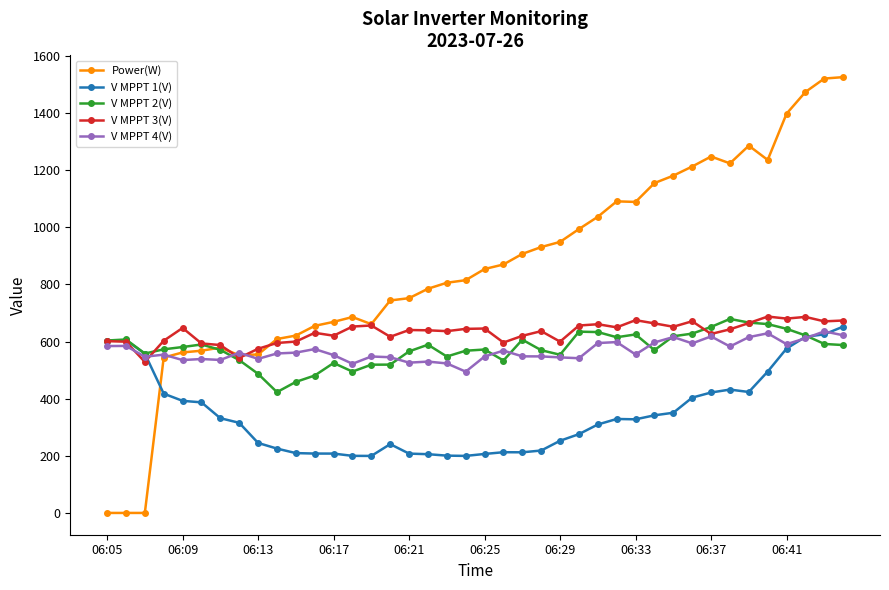

What is the maximum value shown in the chart?

1526.0